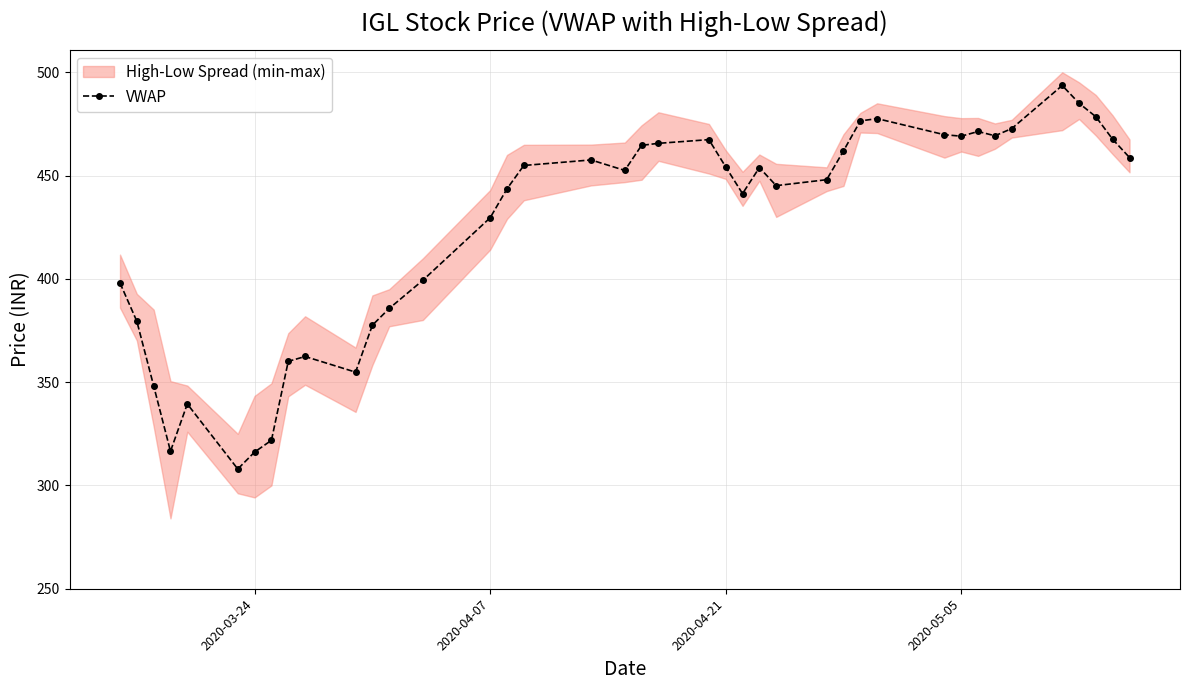

The value of VWAP at 2020-05-05 is 198.5. True or false?

False